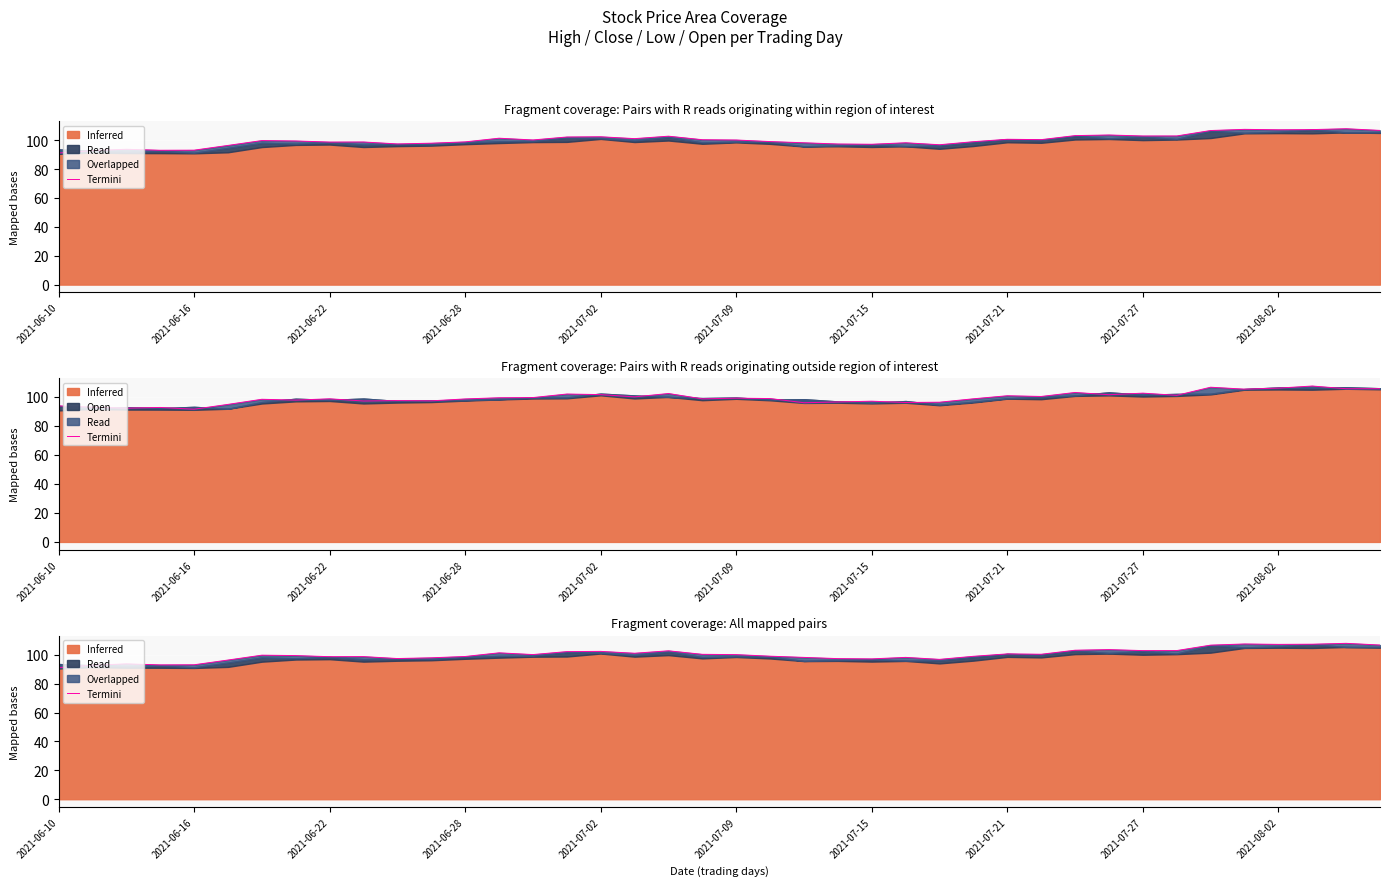

What is the difference between the maximum and minimum values?

16.8